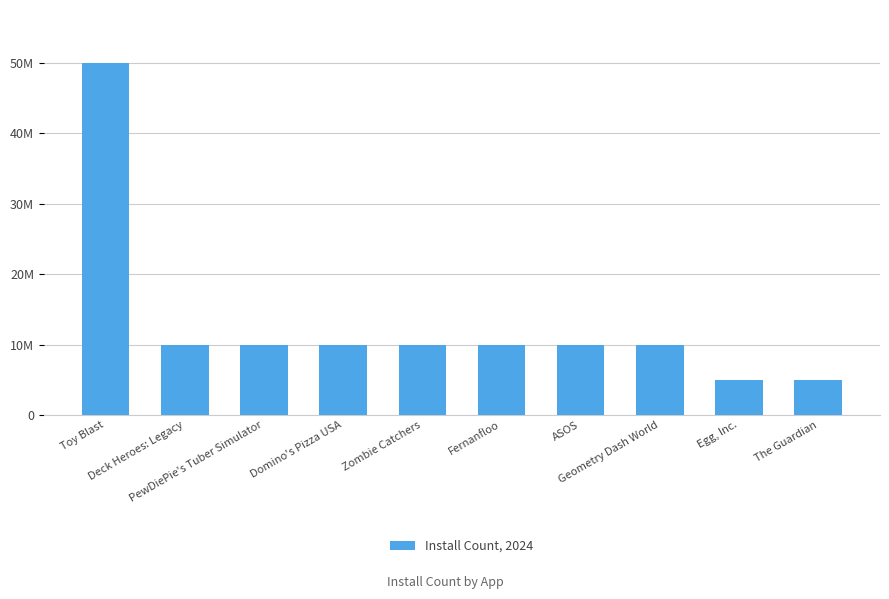

Are the bars horizontal?

No